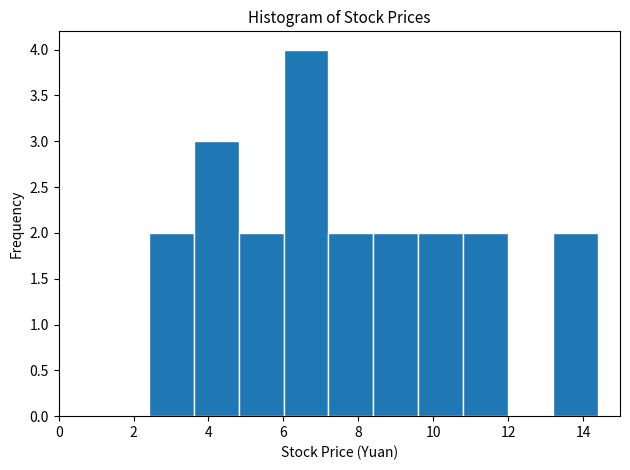

What is the height of the bar covering 6.0 to 7.2 on the x-axis? Neither the bar edges nor the heights are printed on the chart, so give them approximately, as read against the axes.

4